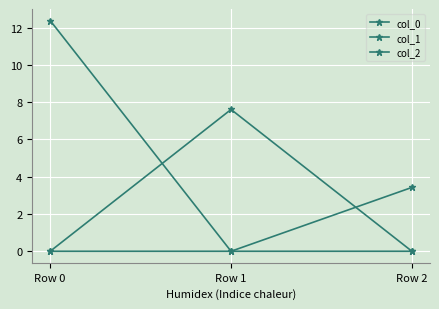

How many lines are shown in the chart?

3